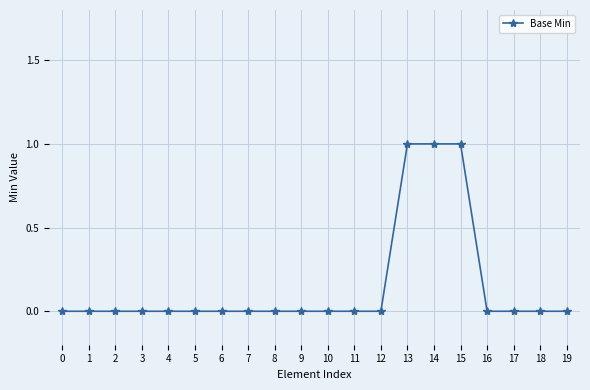

The value at 13 is 0. True or false?

False